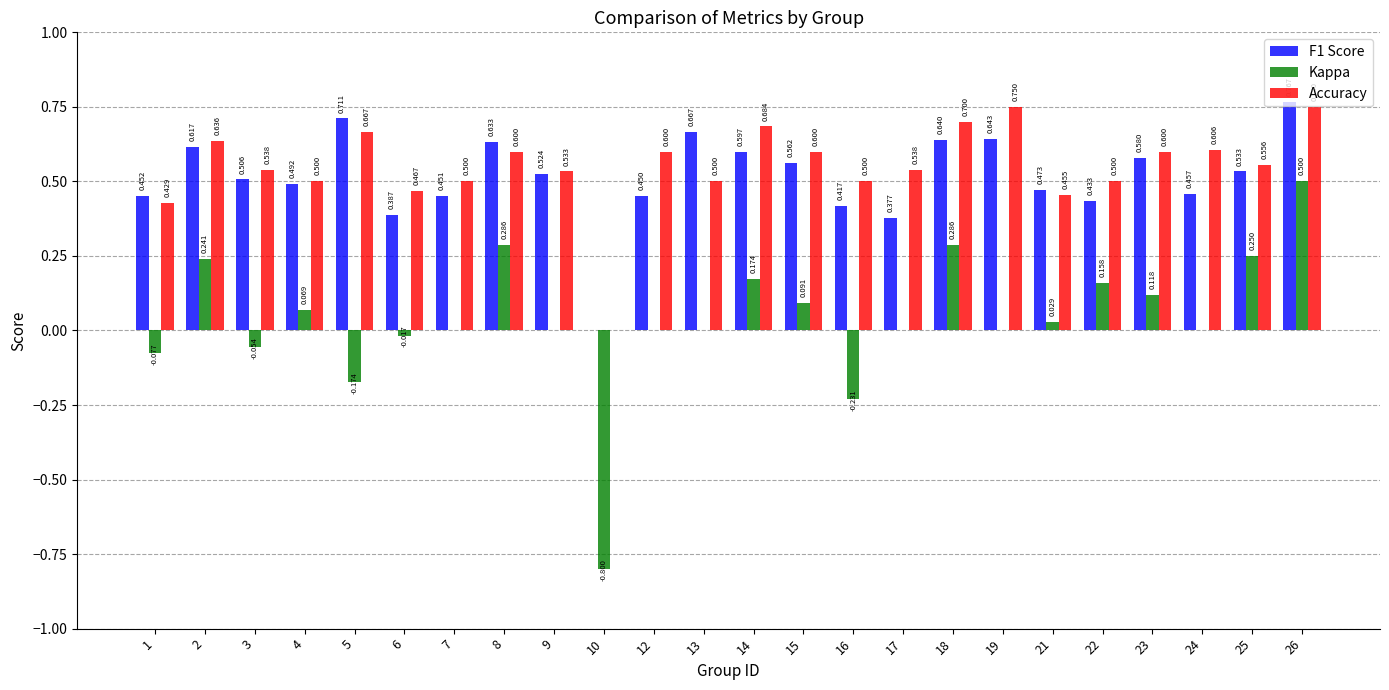

Which series has the largest total across all categories?

Accuracy